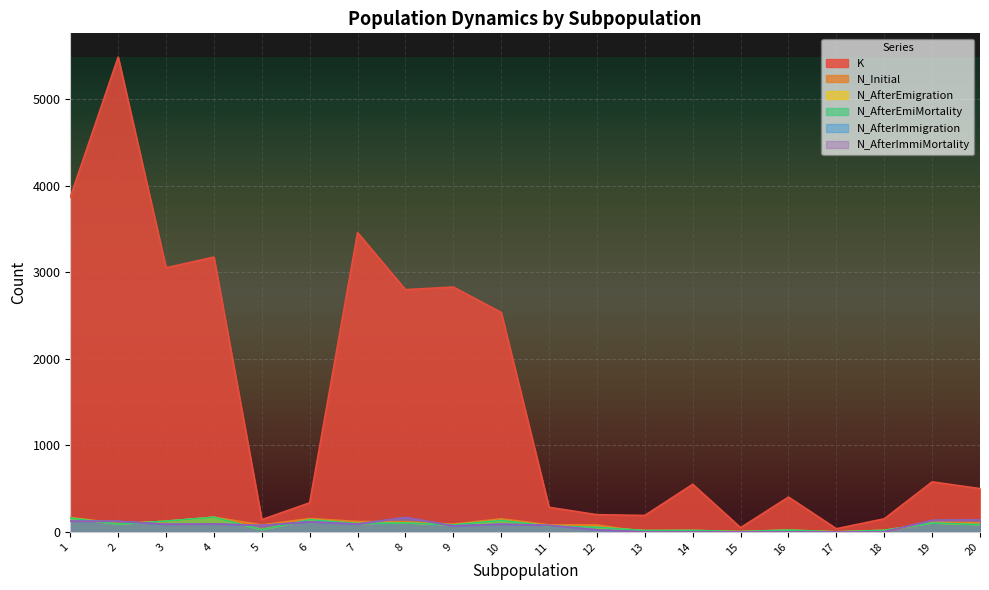

What is the sum of the N_AfterEmiMortality values at 2 and 3?

214